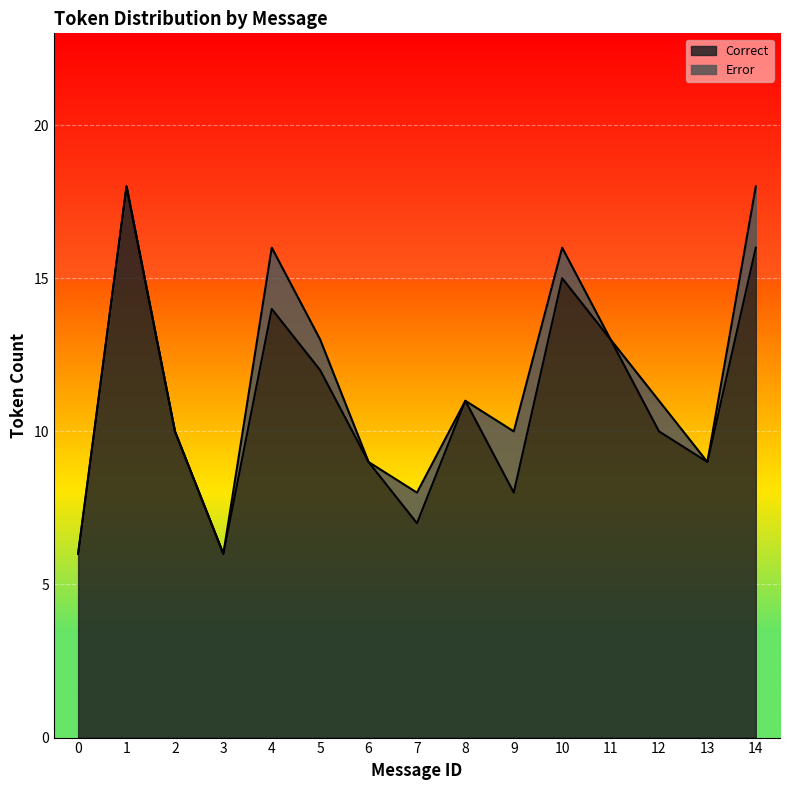

Between 9 and 12, which is larger?

12